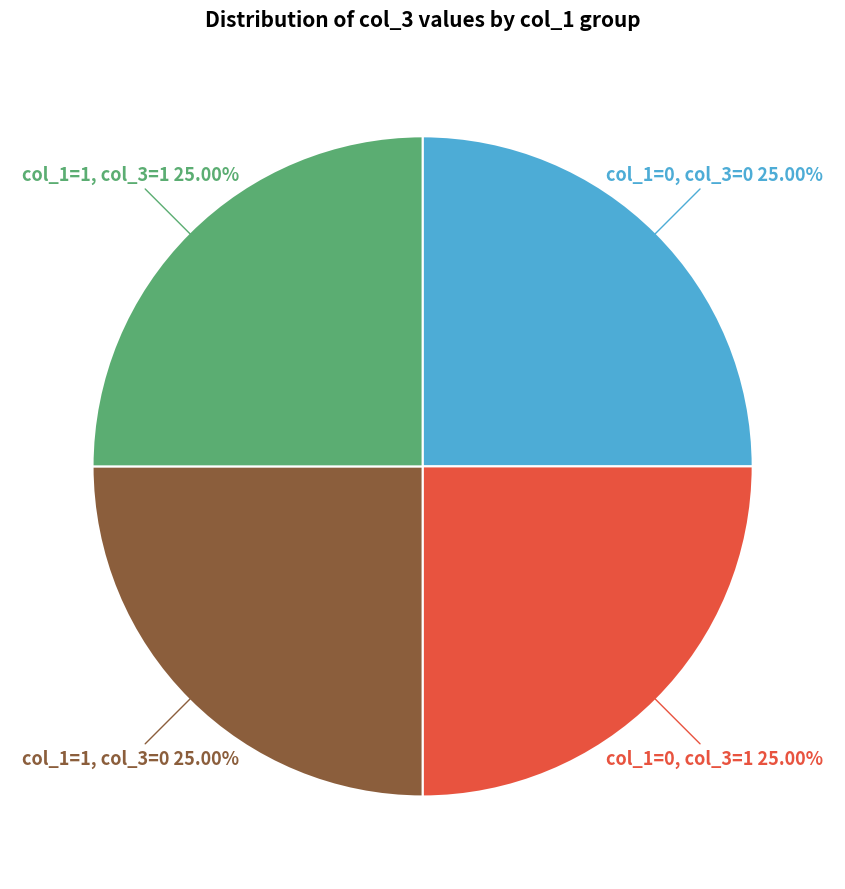

What is the ratio of the value at col_1=0, col_3=1 to the value at col_1=1, col_3=1?

1.0